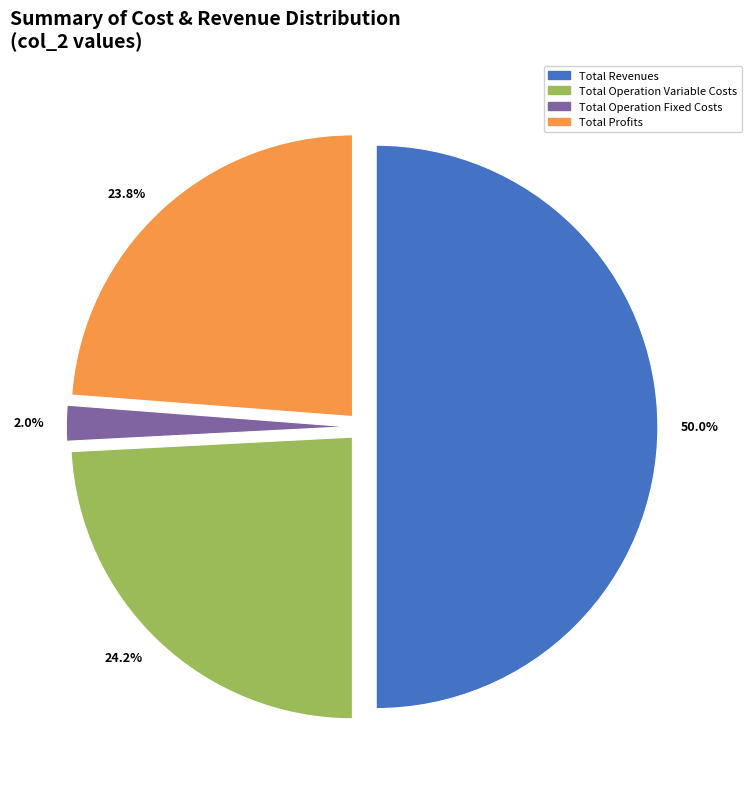

What is the majority slice?

Total Revenues